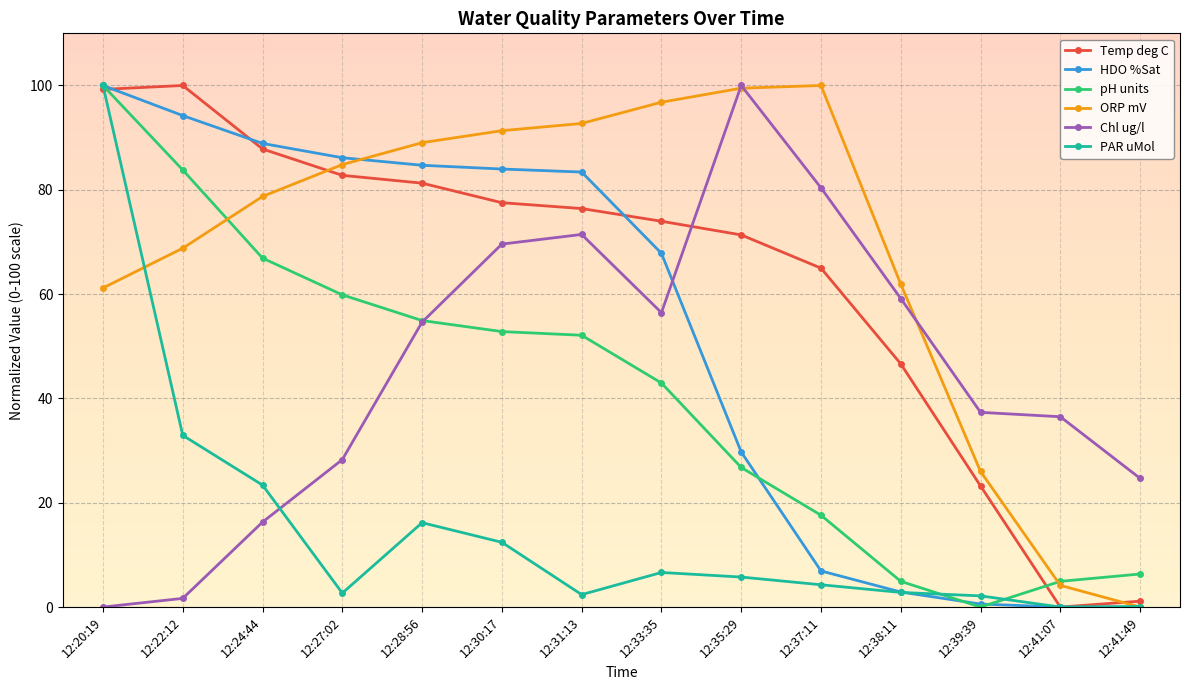

What position from the left is 12:41:49?

14